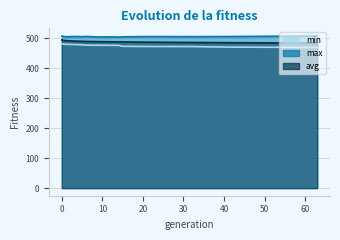

What is the highest value of the max series?

508.3